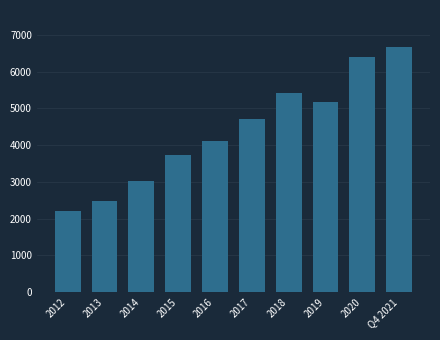

Reading left to right, extract all data points from this chart.

2203.7	2476.8	3035.1	3722.0	4117.3	4716.5	5419.8	5173.0	6389.6	6672.3